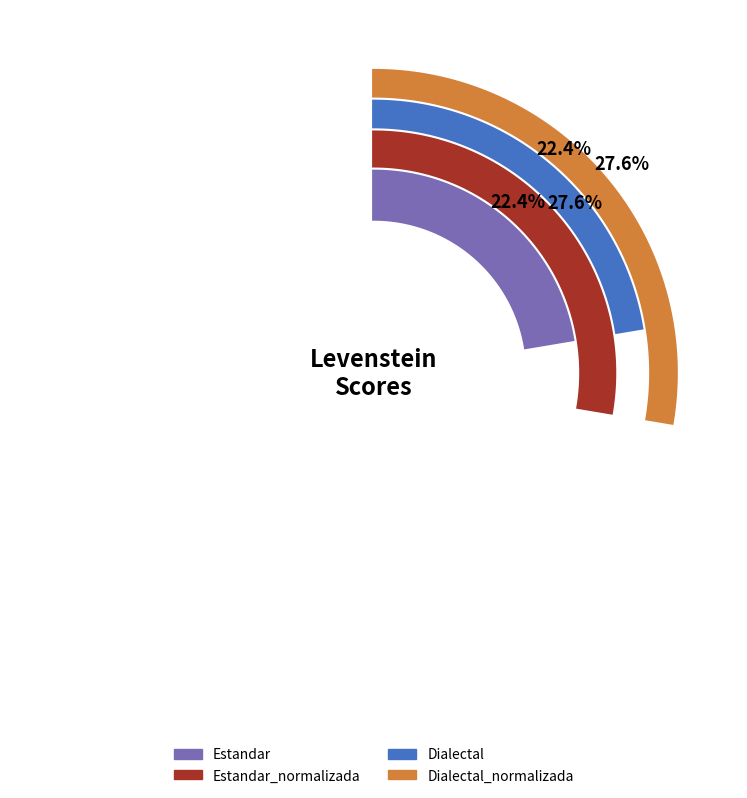

To the nearest percent, what percentage of the pie is Dialectal?

22%